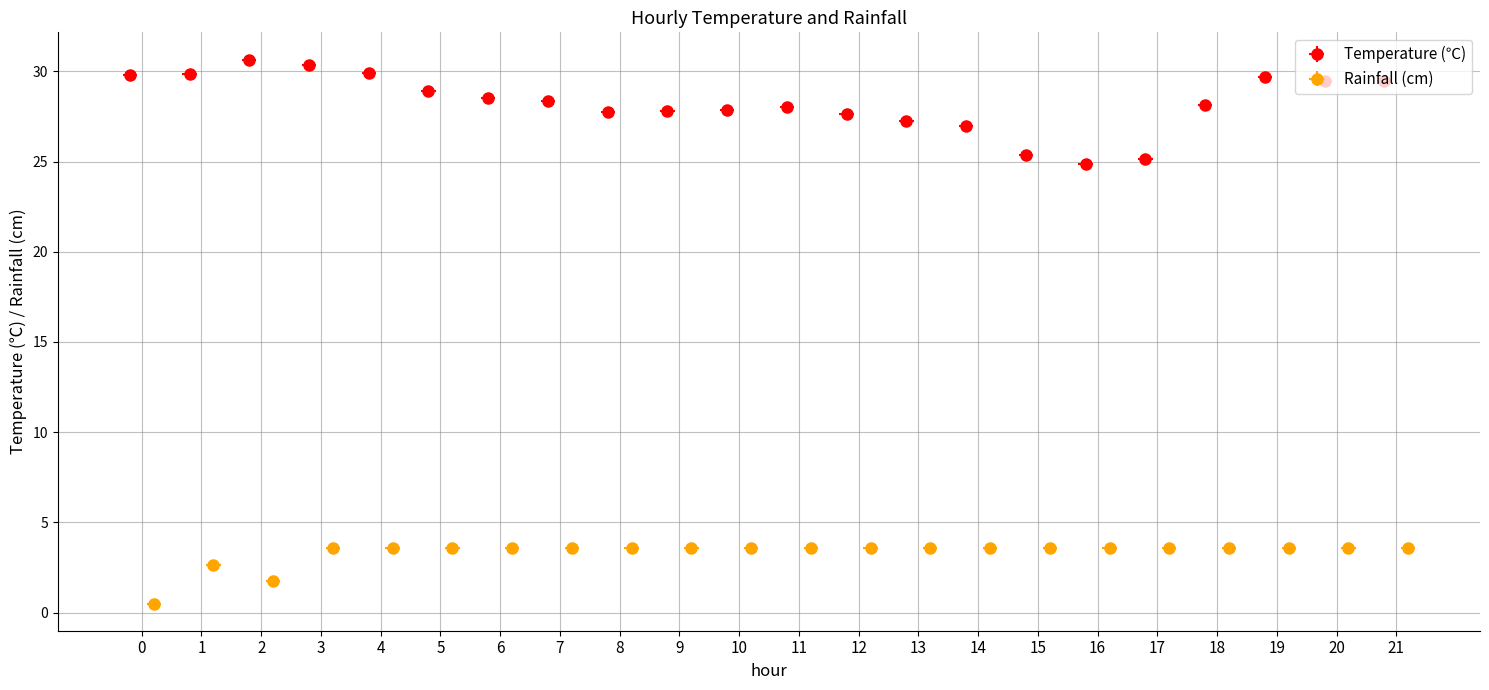

Rank the series at 8 from highest to lowest value.

Temperature (℃), Rainfall (cm)